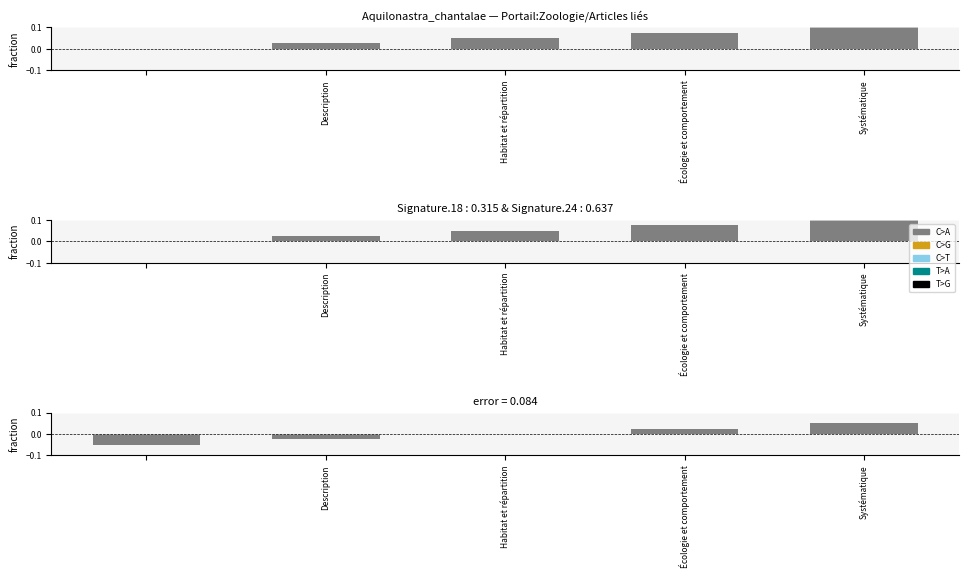

True or false: the data shows -0.0 at Description.

False